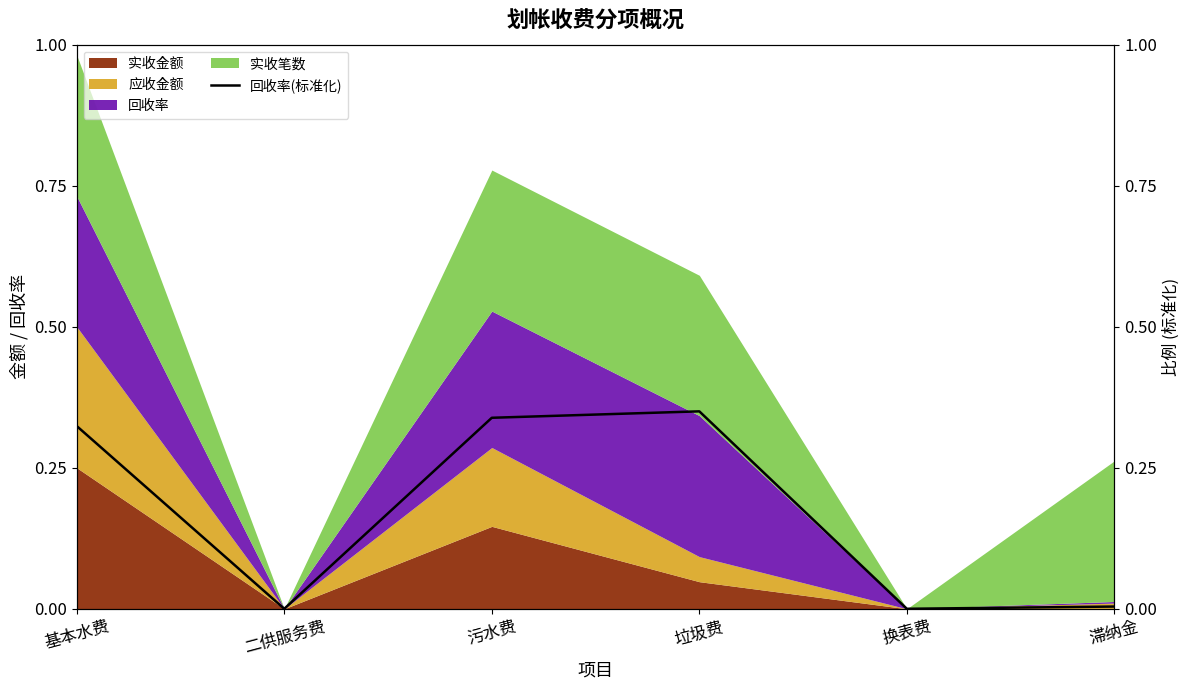

True or false: the data shows 0.0 at 二供服务费.

True